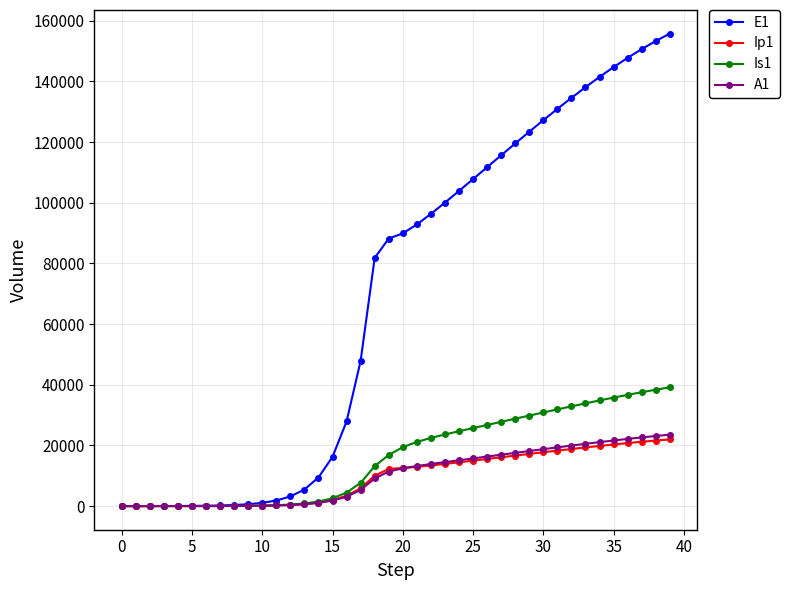

What is the maximum value shown in the chart?

155743.6